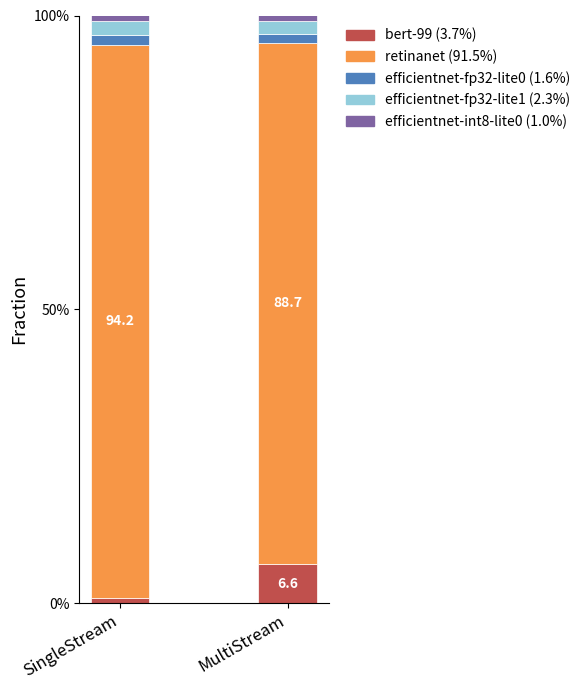

Is it true that bert-99 equals 0.2 at SingleStream?

False